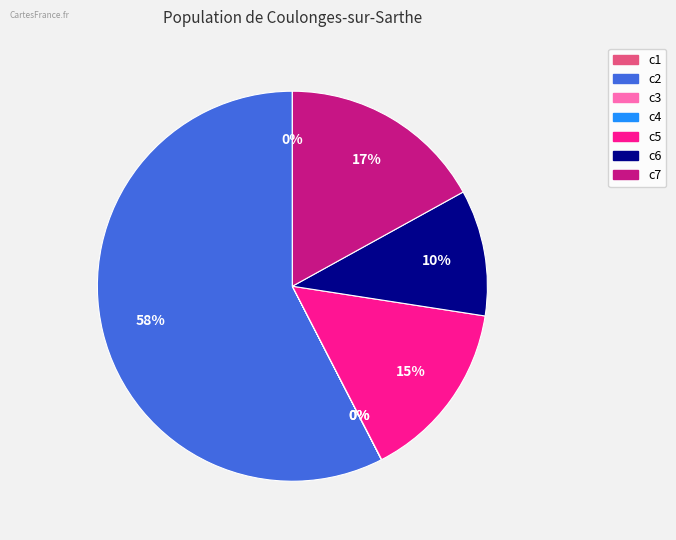

To the nearest percent, what portion does c2 represent?

58%